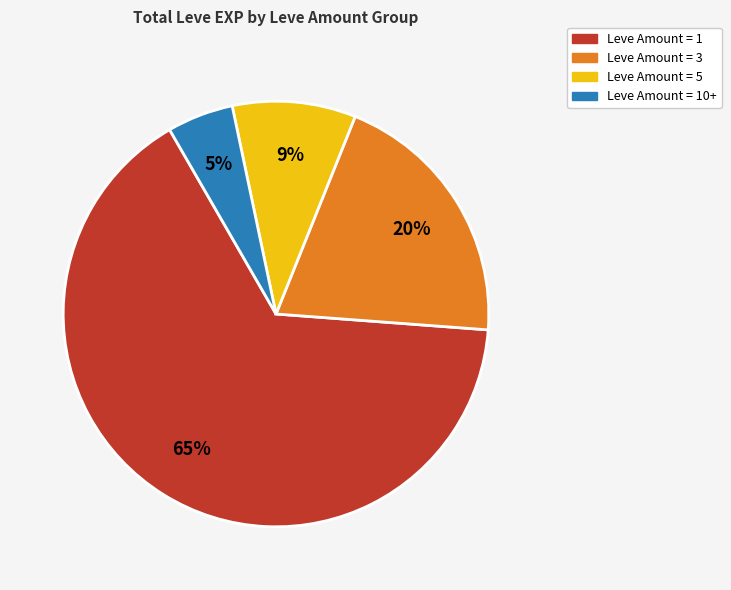

Is there any slice that represents more than half of the pie?

Yes